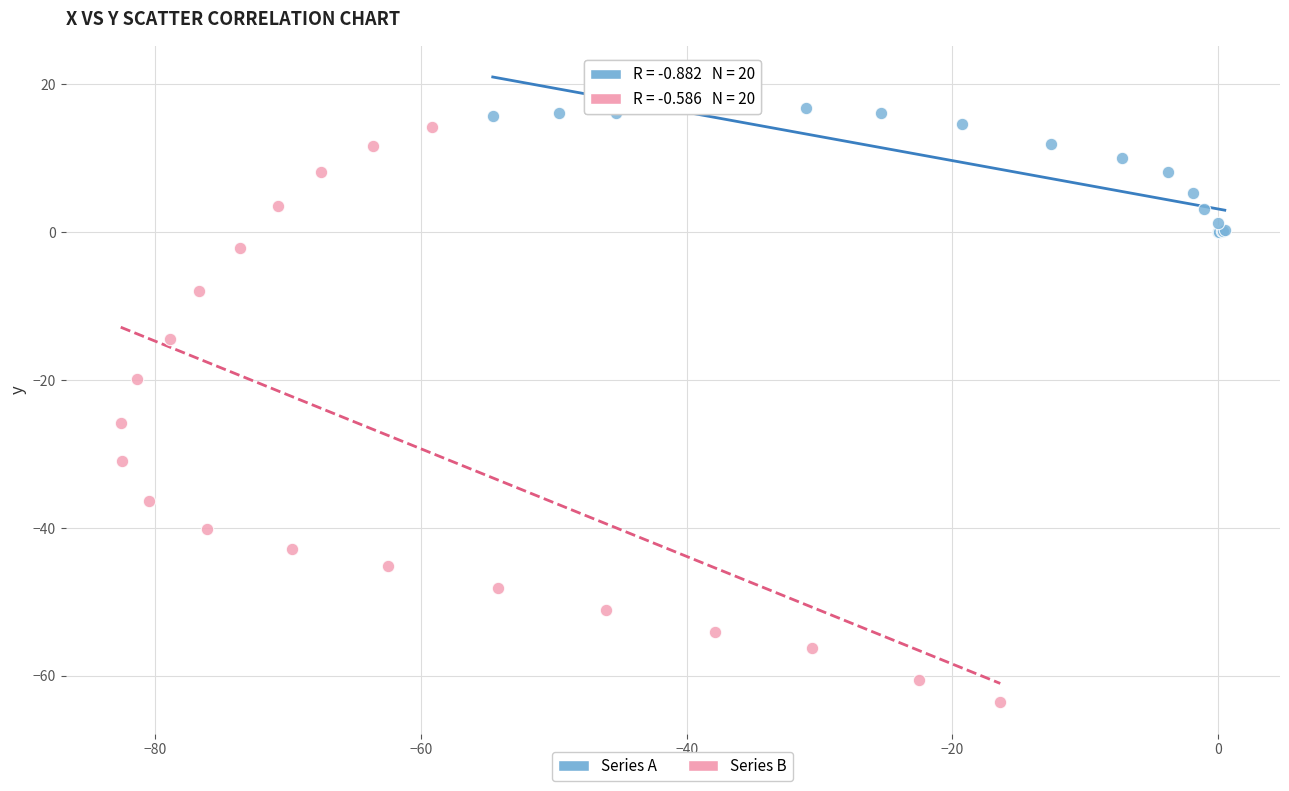

Which series contains the lowest Y value?

Series B